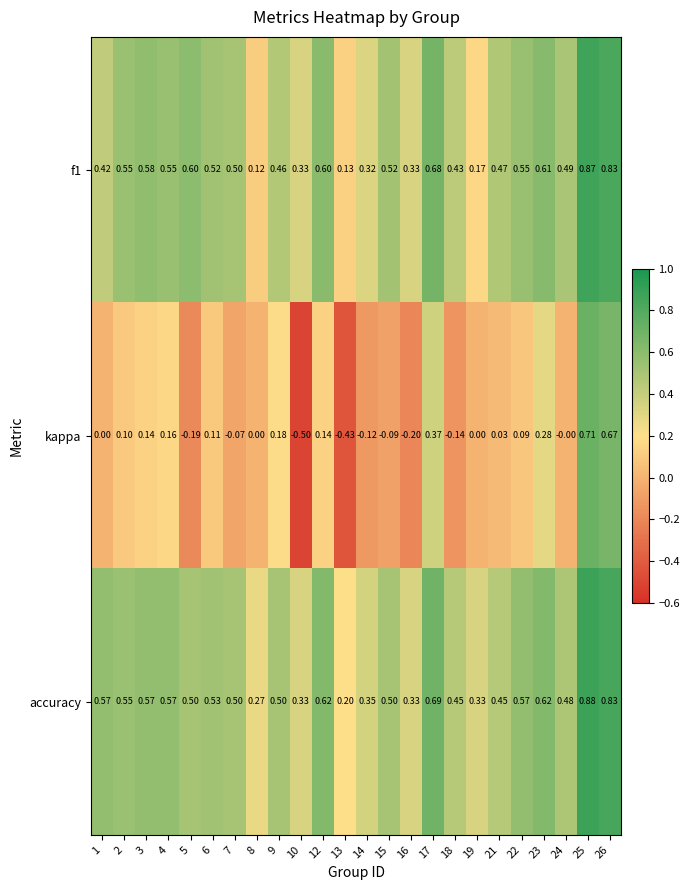

Which series has the largest range (max minus min)?

kappa